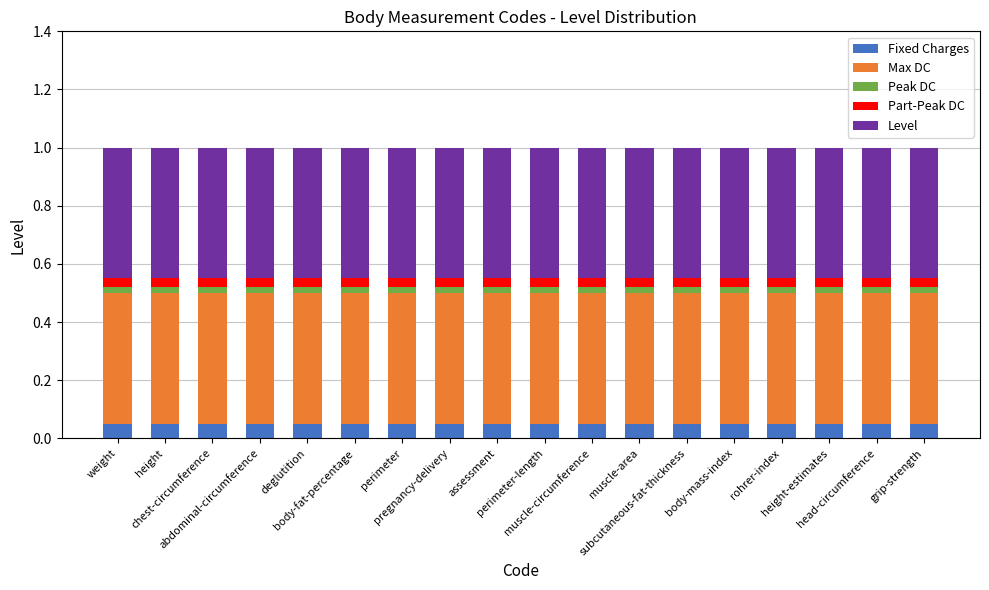

What is the sum of the Max DC values at chest-circumference and perimeter-length?

0.9